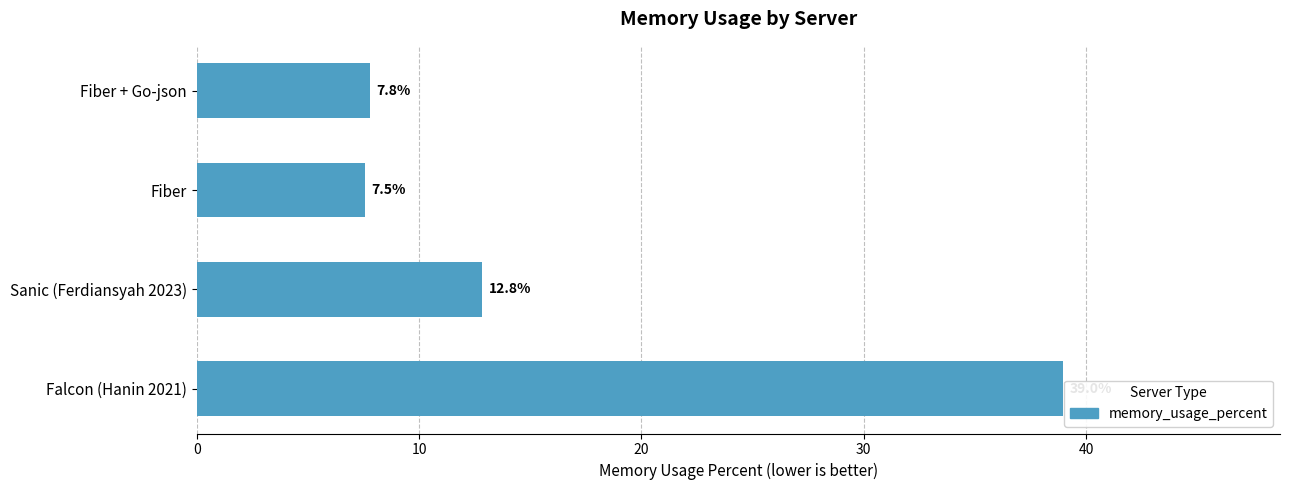

List the labels in order of value, smallest first.

Fiber, Fiber + Go-json, Sanic (Ferdiansyah 2023), Falcon (Hanin 2021)